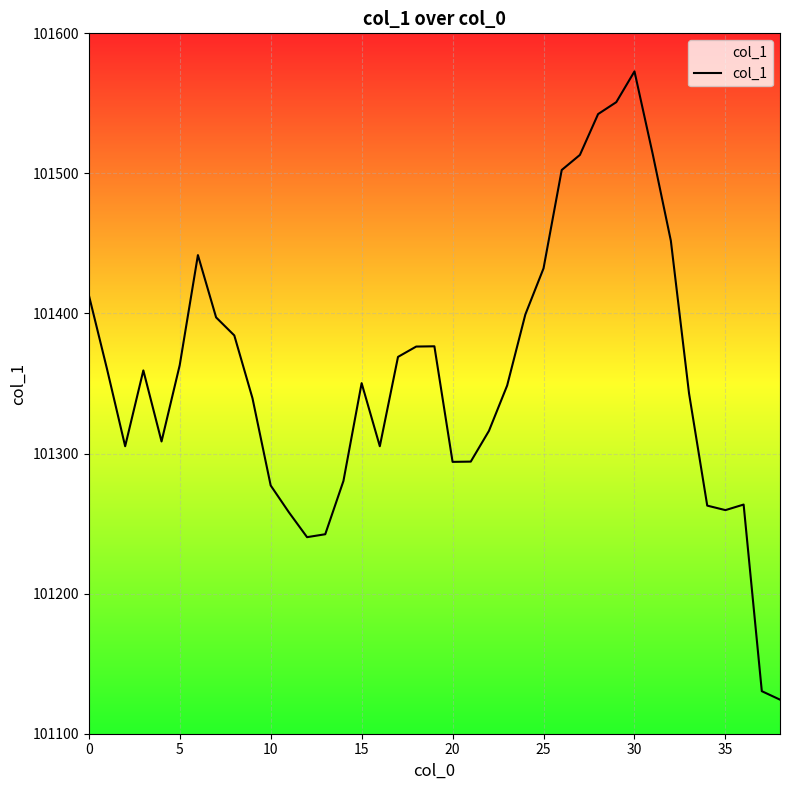

Count the number of data series in this chart.

1